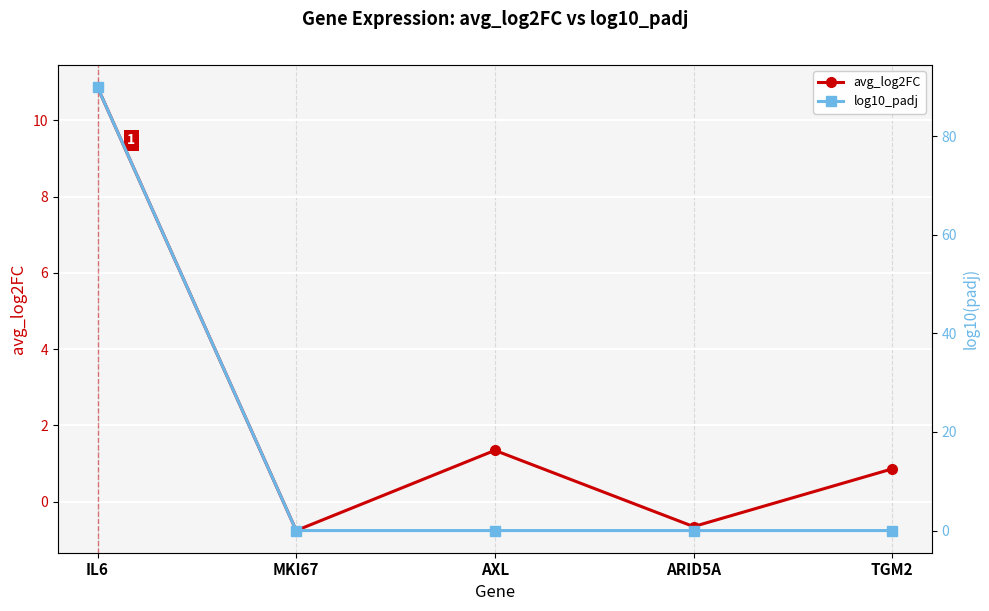

Reading left to right, what are all the values shown in this chart?

avg_log2FC: 10.9	-0.8	1.3	-0.7	0.9
log10_padj: 89.9	0.0	0.0	0.0	0.0